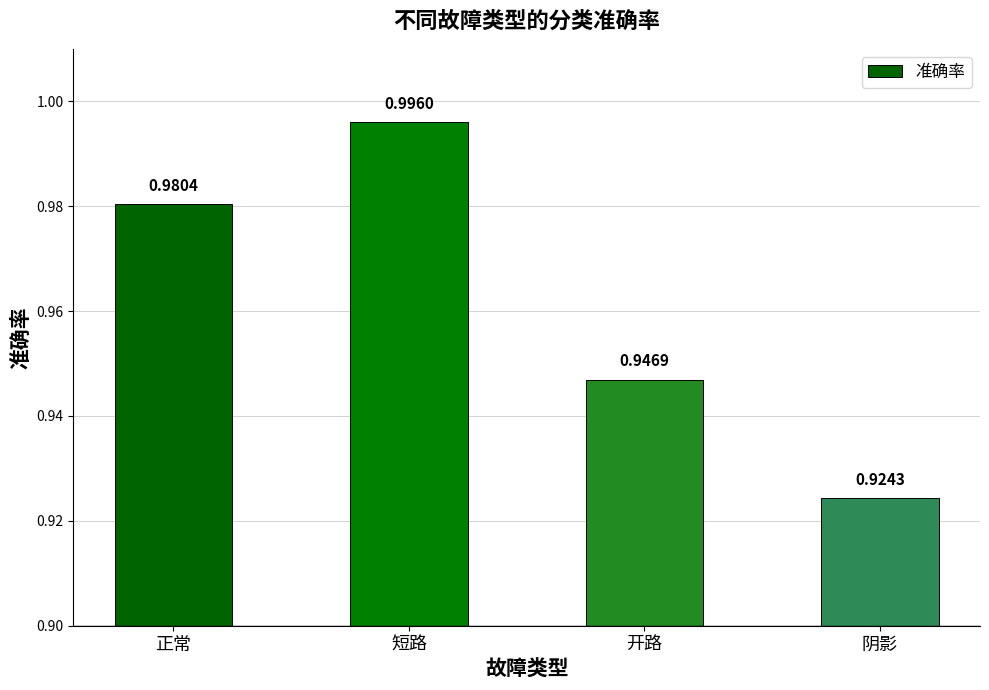

What is the label of the 2nd bar from the left?

短路